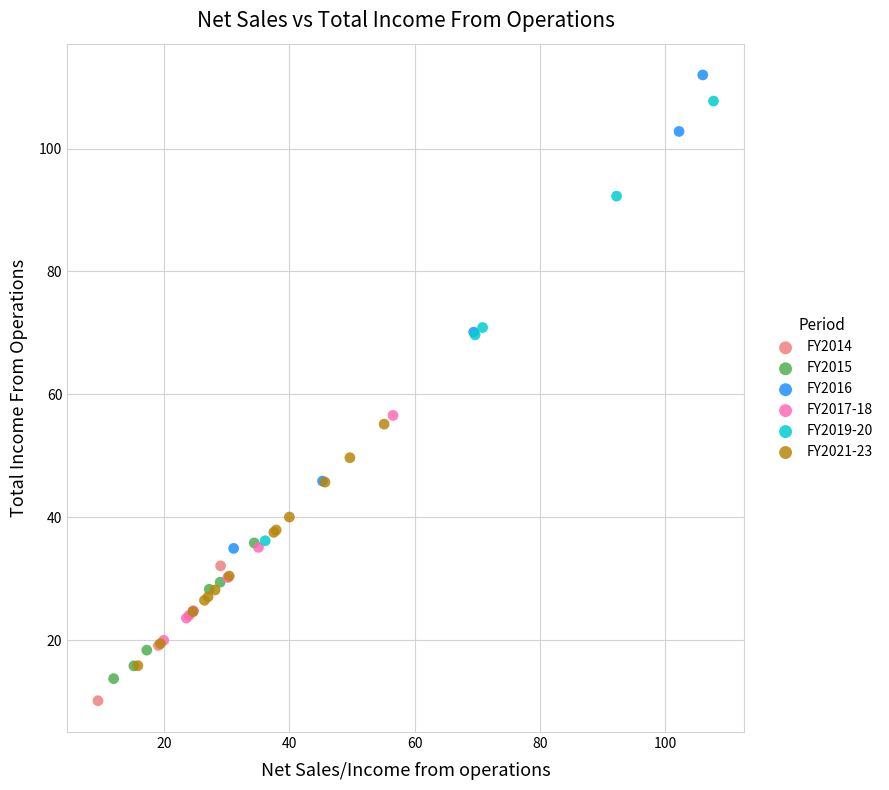

What are all the series names shown in the legend?

FY2014, FY2015, FY2016, FY2017-18, FY2019-20, FY2021-23